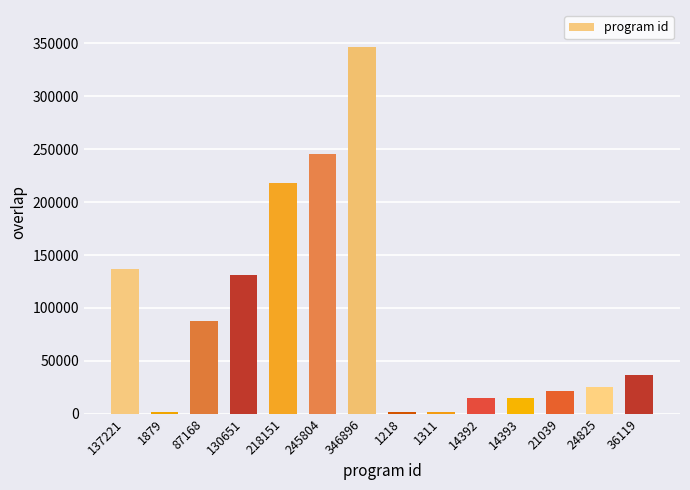

Approximately how many times larger is the value at 137221 compared to 14393?

9.5